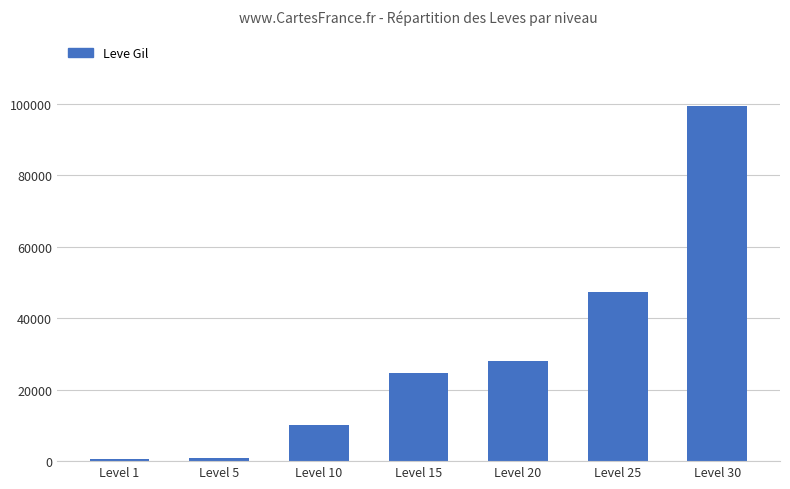

What is the difference between the maximum and minimum values?

98530